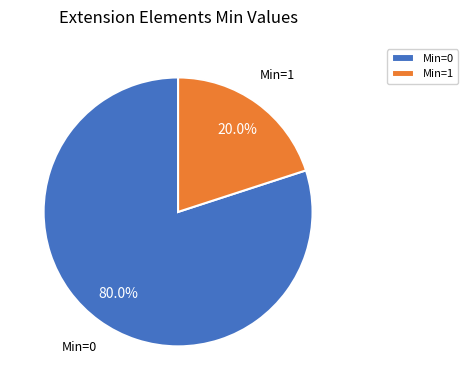

Rank the categories by value from lowest to highest.

Min=1, Min=0